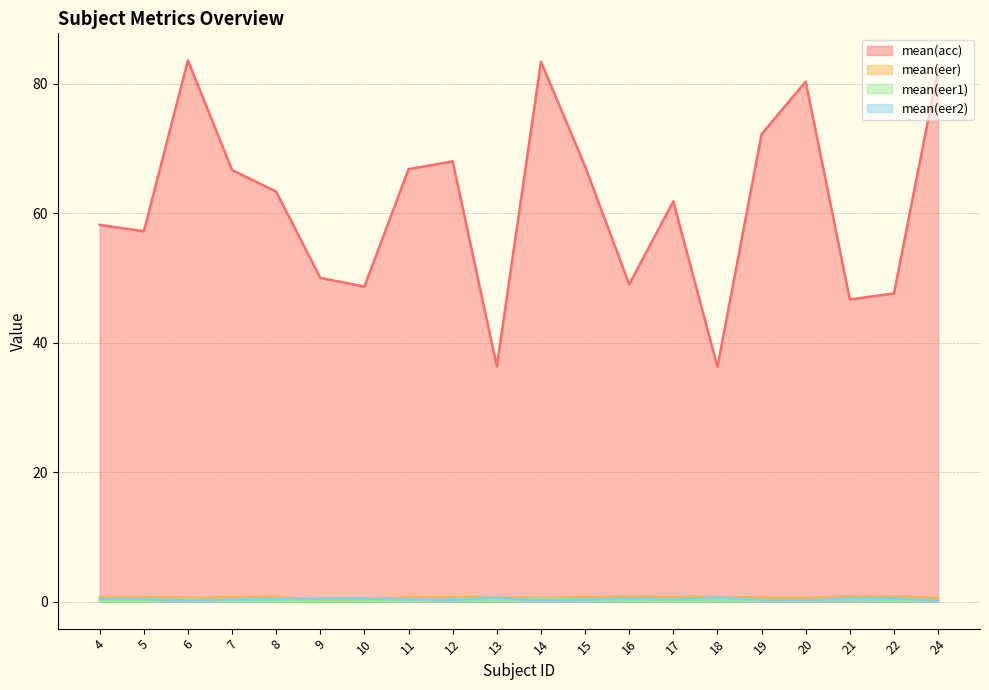

Reading left to right, what are all the values shown in this chart?

mean(acc): 58.2	57.2	83.6	66.7	63.3	50.0	48.7	66.8	68.0	36.3	83.4	67.2	49.0	61.8	36.2	72.2	80.3	46.7	47.6	82.2
mean(eer): 0.7	0.7	0.6	0.7	0.7	0.2	0.3	0.7	0.7	0.6	0.6	0.7	0.8	0.7	0.7	0.6	0.6	0.8	0.8	0.6
mean(eer1): 0.1	0.1	0.4	0.1	0.1	0.0	0.0	0.1	0.3	0.2	0.5	0.3	0.2	0.1	0.2	0.2	0.2	0.4	0.2	0.2
mean(eer2): 0.4	0.4	0.2	0.3	0.4	0.5	0.5	0.3	0.3	0.6	0.2	0.3	0.5	0.4	0.6	0.3	0.2	0.5	0.5	0.2